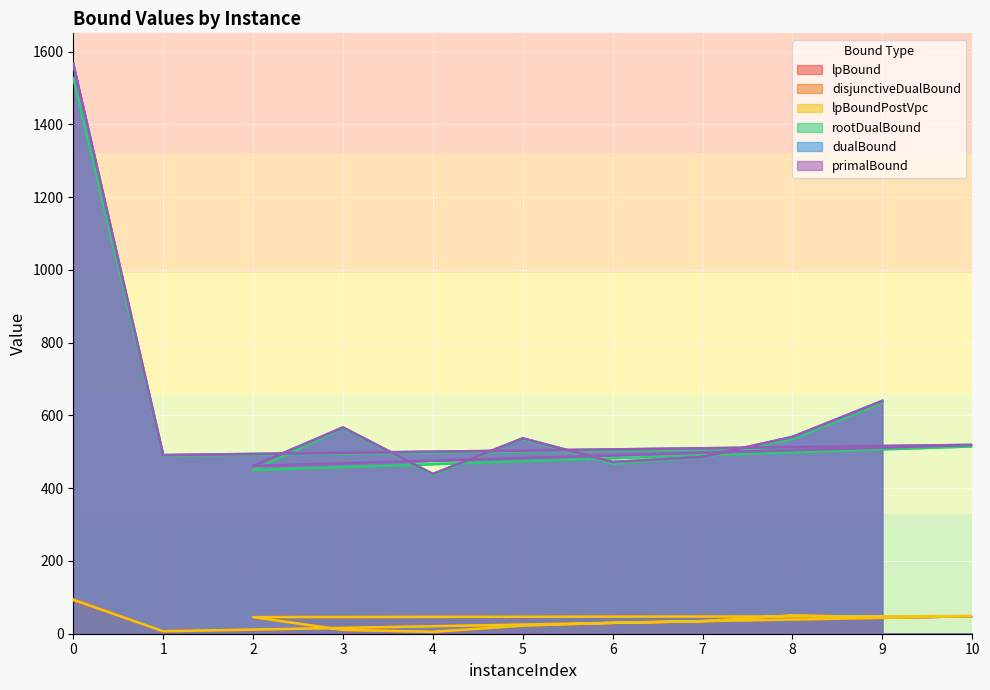

What are all the series names shown in the legend?

lpBound, disjunctiveDualBound, lpBoundPostVpc, rootDualBound, dualBound, primalBound